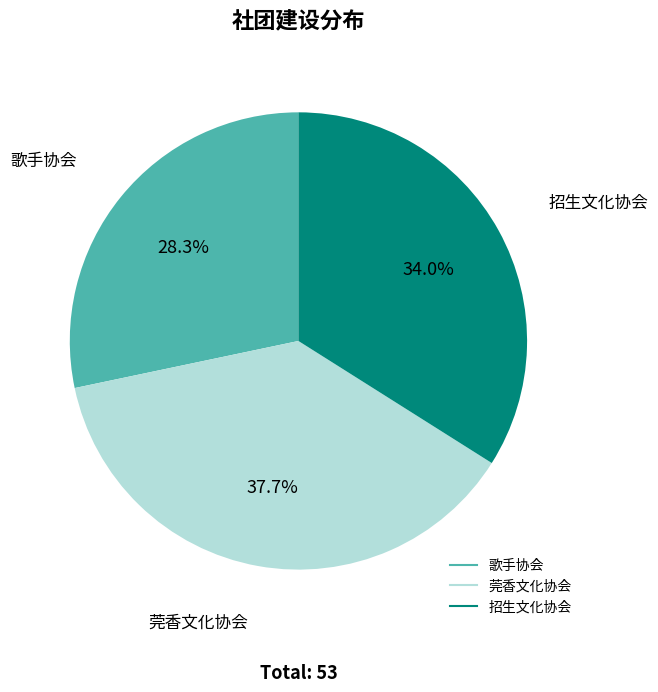

Rank the categories by value from lowest to highest.

歌手协会, 招生文化协会, 莞香文化协会